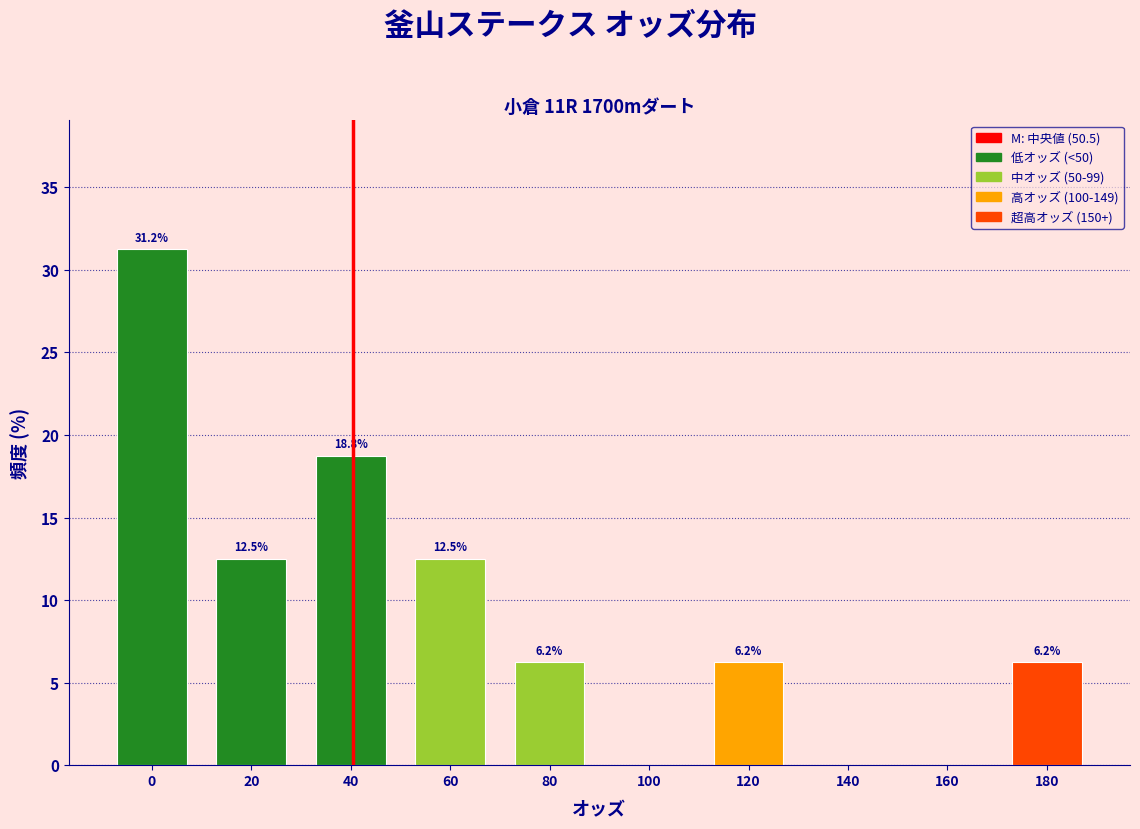

Is it true that the value at 100 is 0.0?

True